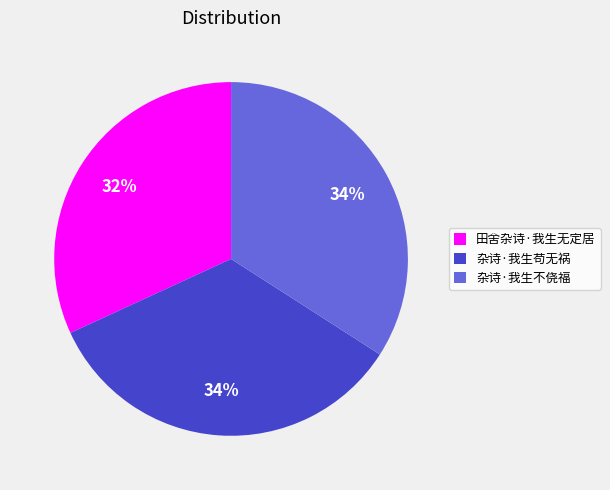

What is the ratio of the value at 杂诗·我生不侥福 to the value at 田舍杂诗·我生无定居?

1.1